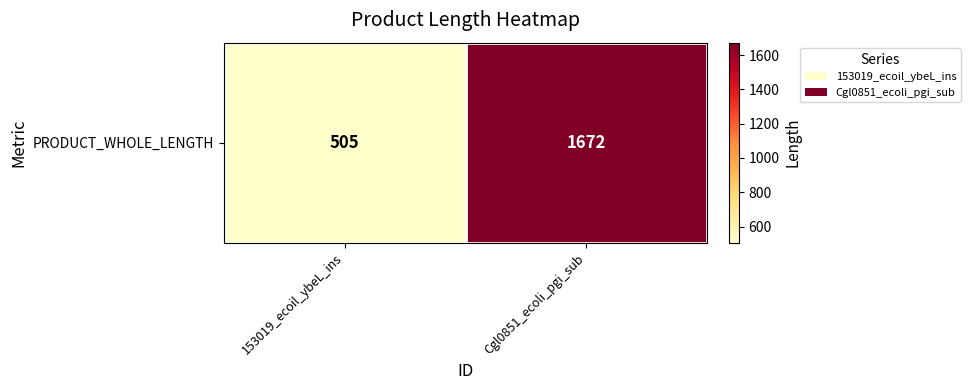

Reading left to right, transcribe all the data shown in this chart.

153019_ecoil_ybeL_ins=505	Cgl0851_ecoli_pgi_sub=1672